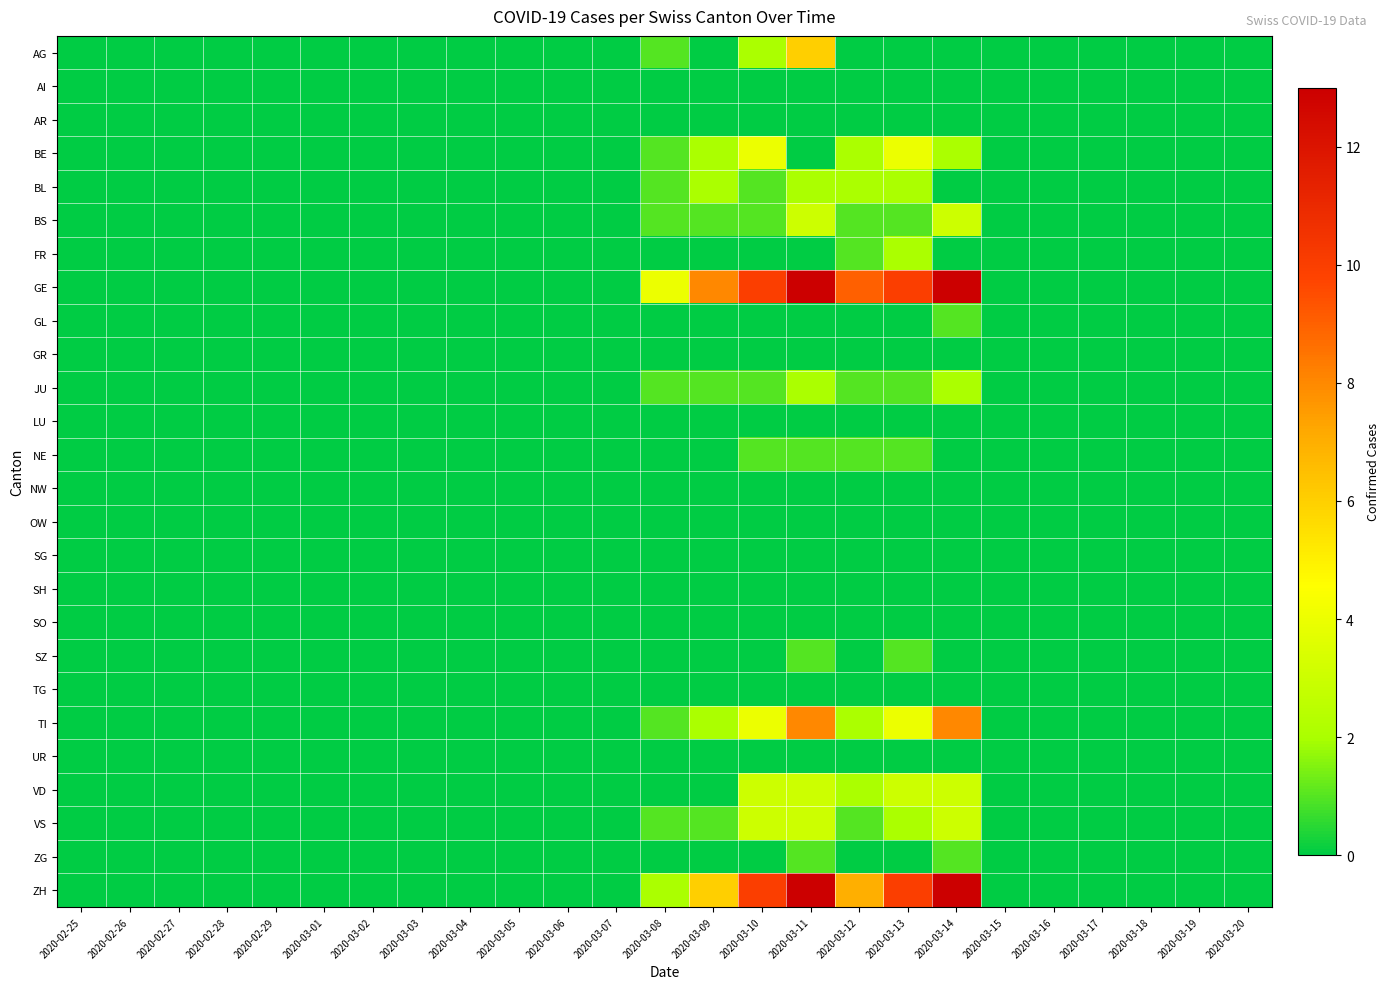

Which series changed the most between 2020-03-05 and 2020-03-14?

GE